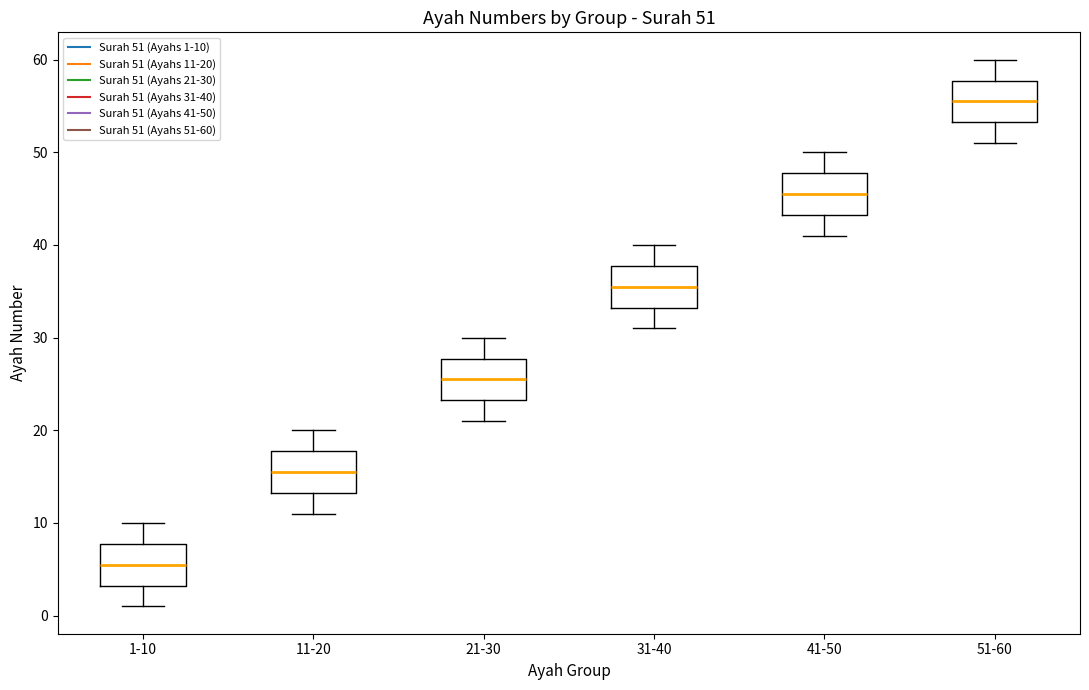

Which box's median line is the highest?

51-60